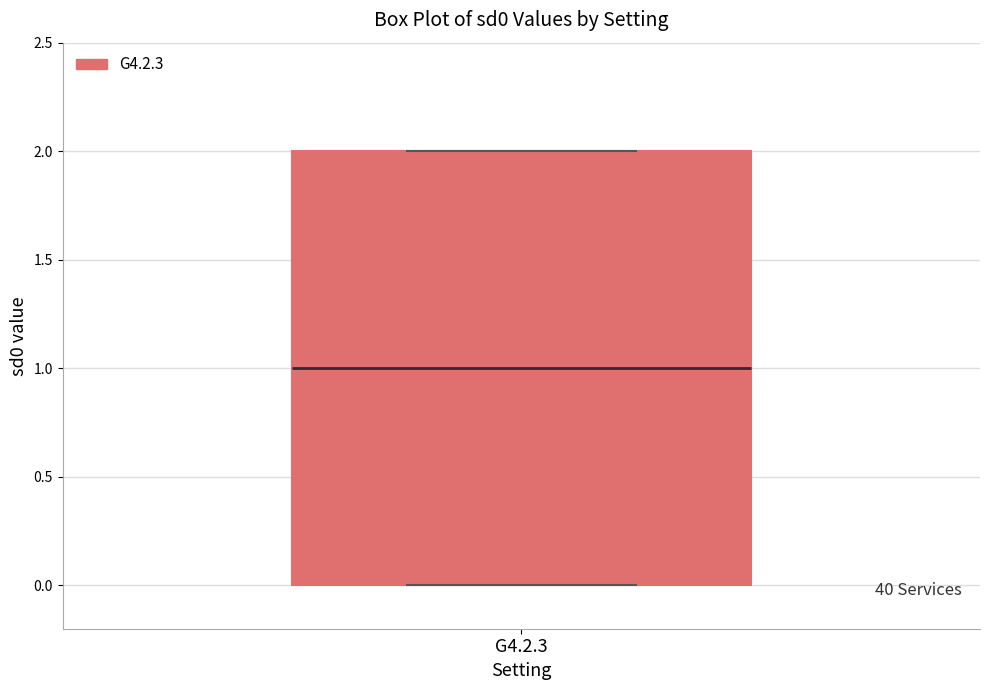

Transcribe this box plot: give where the median line is, the range the box spans, and where the two whiskers end, as read against the y-axis. The values are not printed on the chart, so give them approximately, as read against the axis.

median 1, box 0 to 2, whiskers 0 to 2